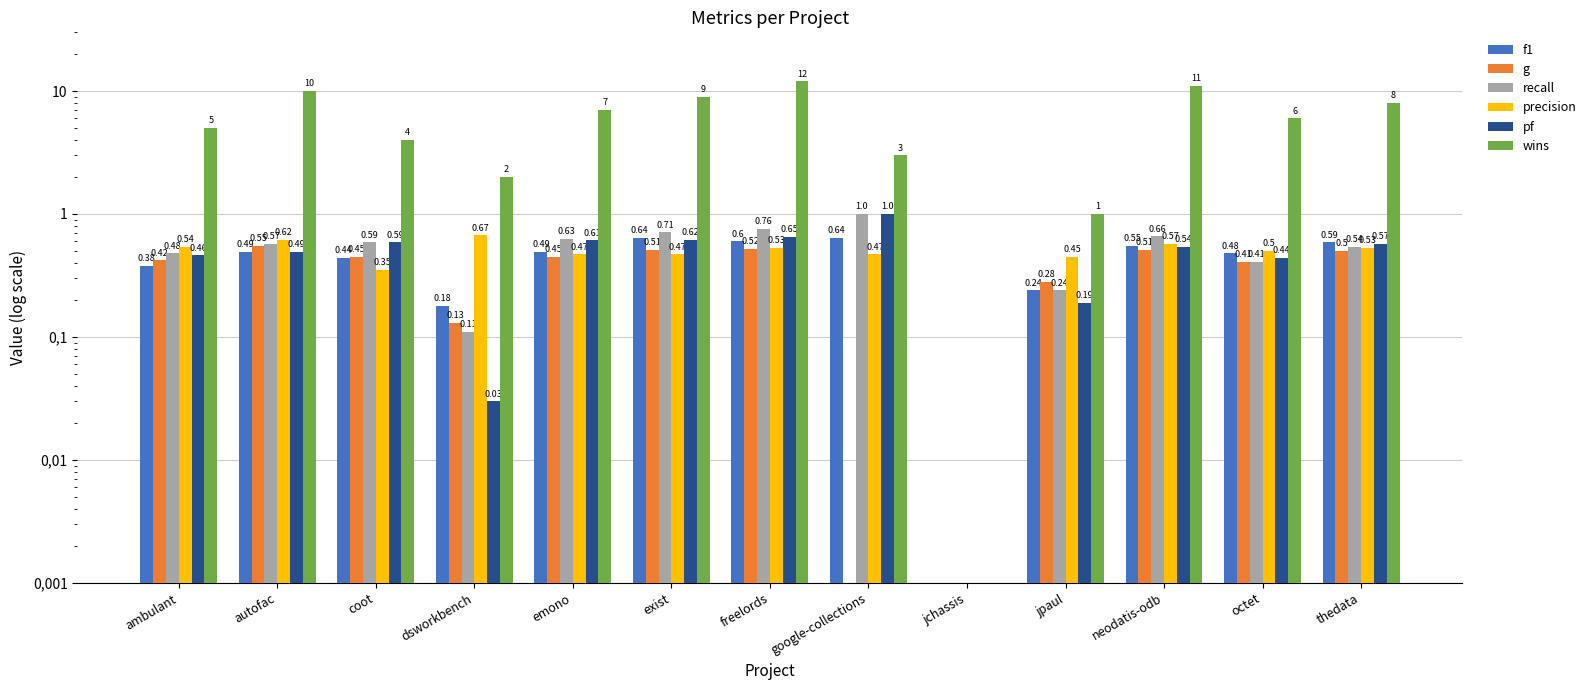

Is the value of precision at thedata greater than the value of f1 at jchassis?

Yes